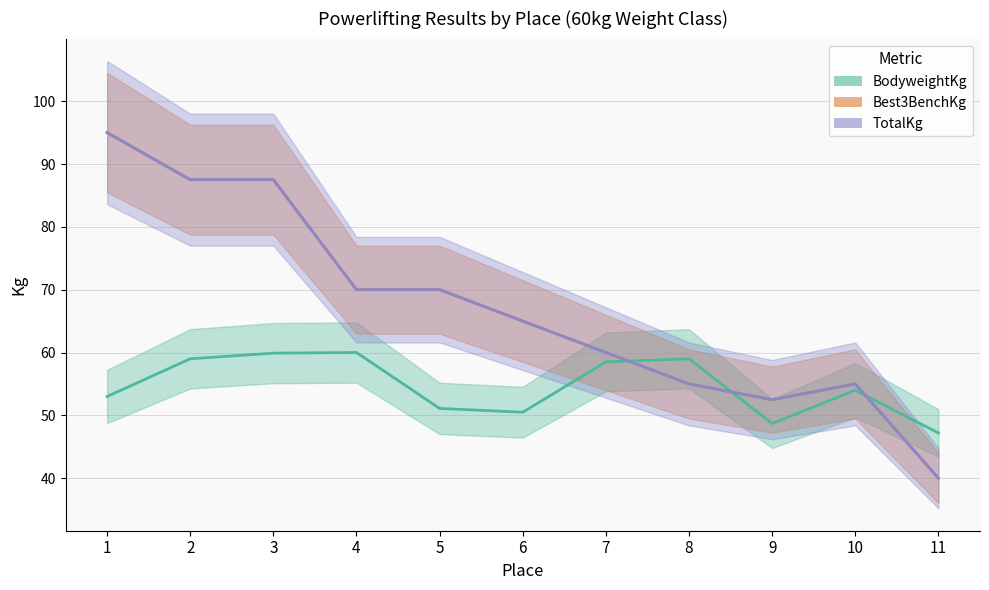

How many distinct data groups are displayed?

3